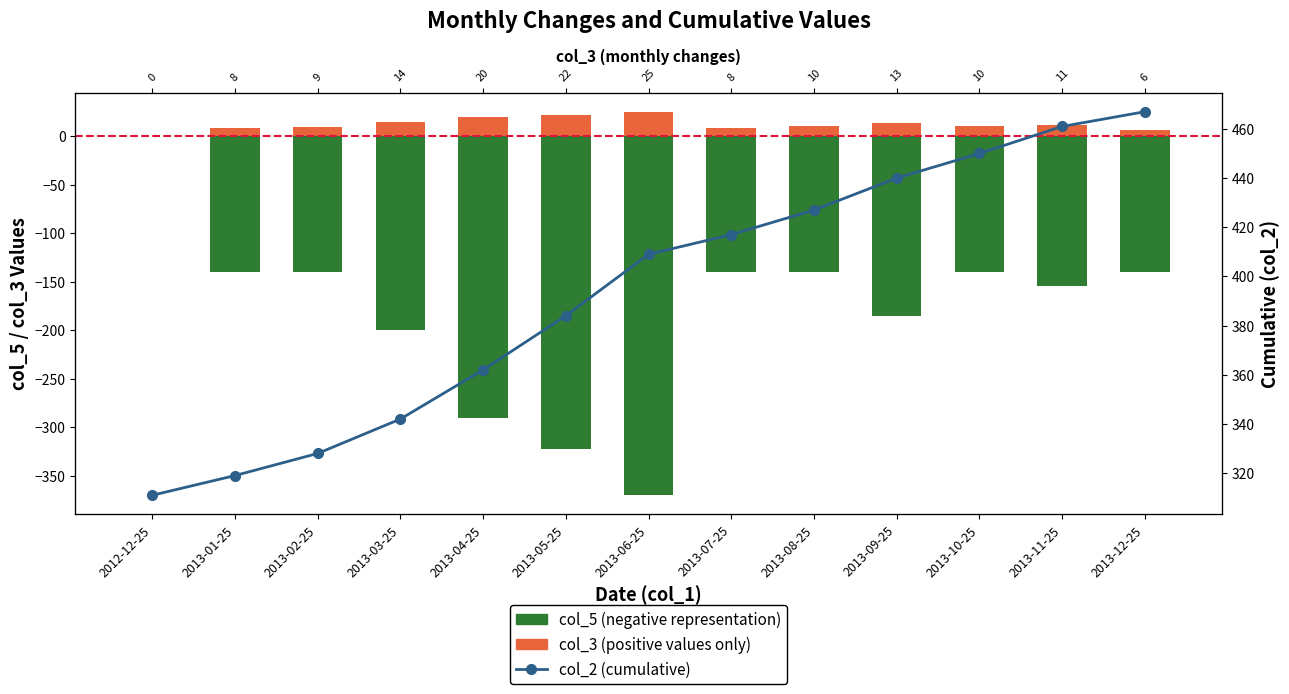

What is the difference between the second highest and minimum values in the col_2 (cumulative) series?

150